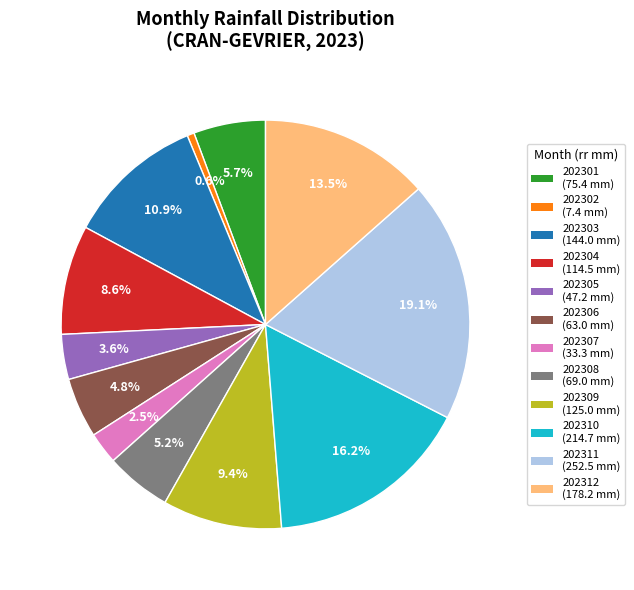

Which slice is the largest?

202311